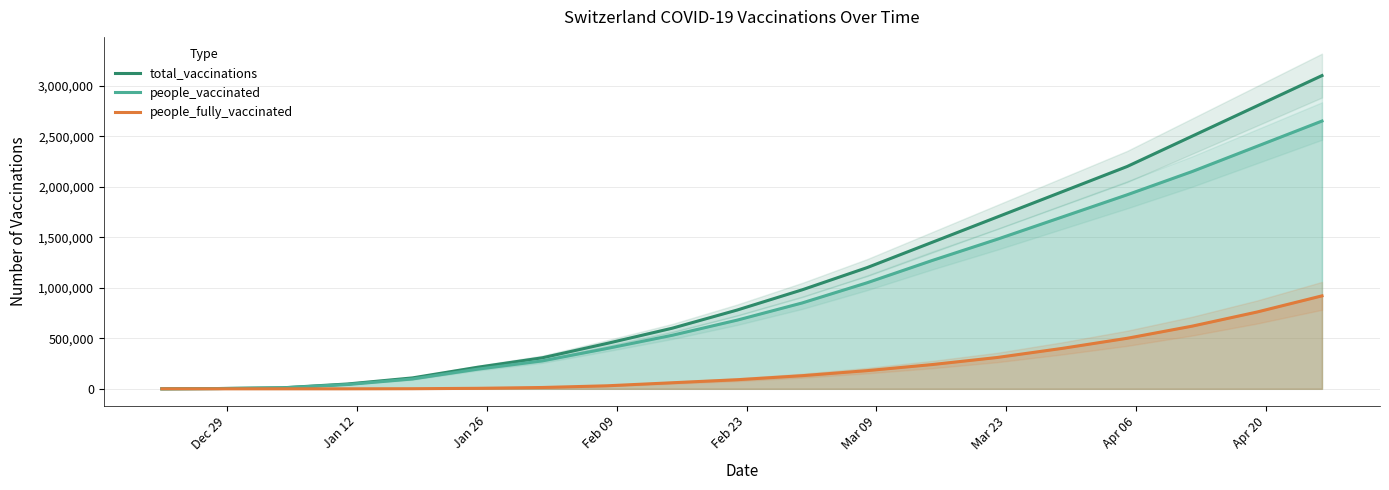

True or false: people_fully_vaccinated has more than 2 points higher than both neighbors.

False